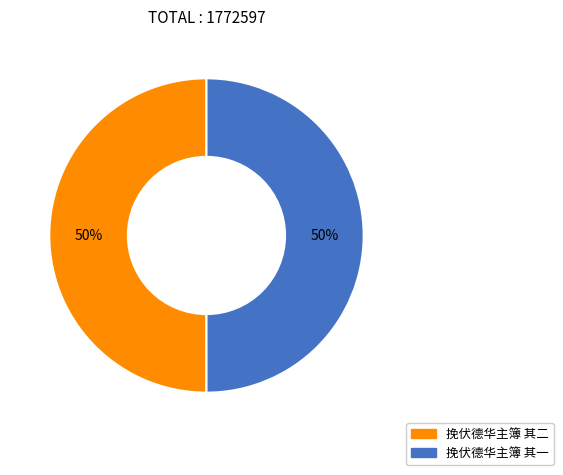

What percentage is the 挽伏德华主簿 其一 slice, to the nearest percent?

50%